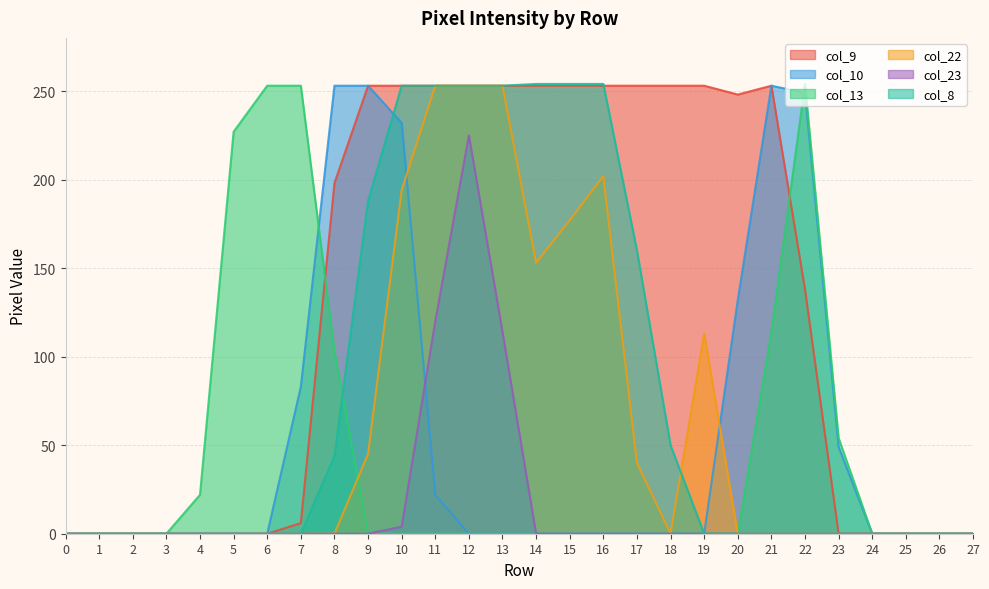

List the series in order of their peak value, lowest first.

col_23, col_9, col_10, col_22, col_13, col_8